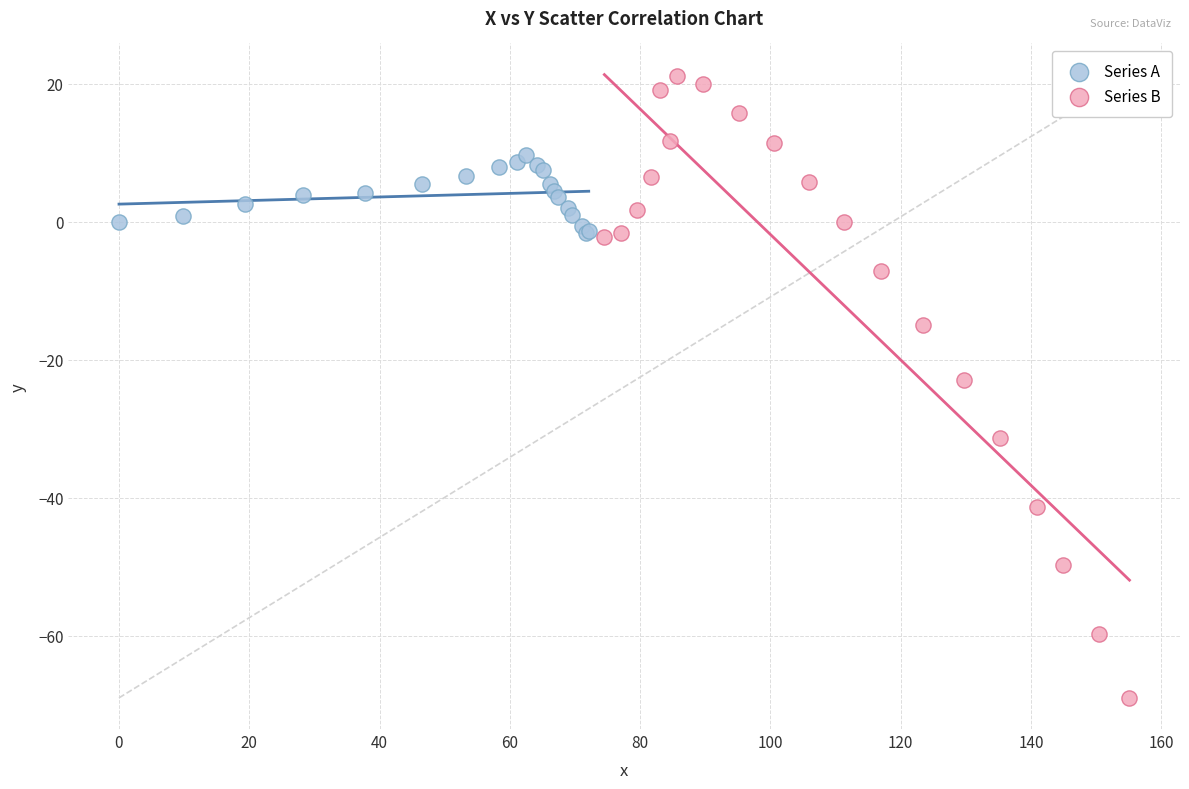

Which series has the widest spread of Y values?

Series B